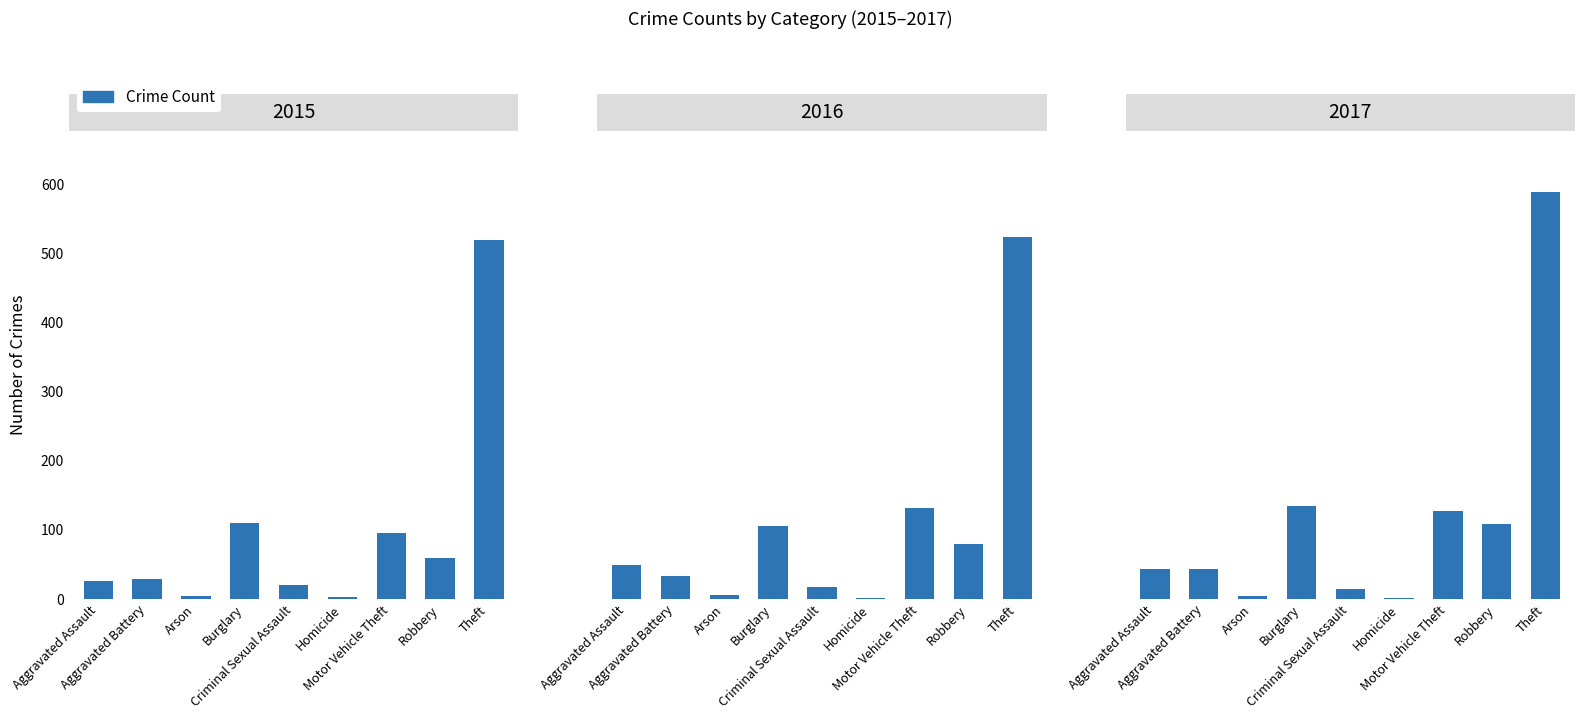

What is the average value?

119